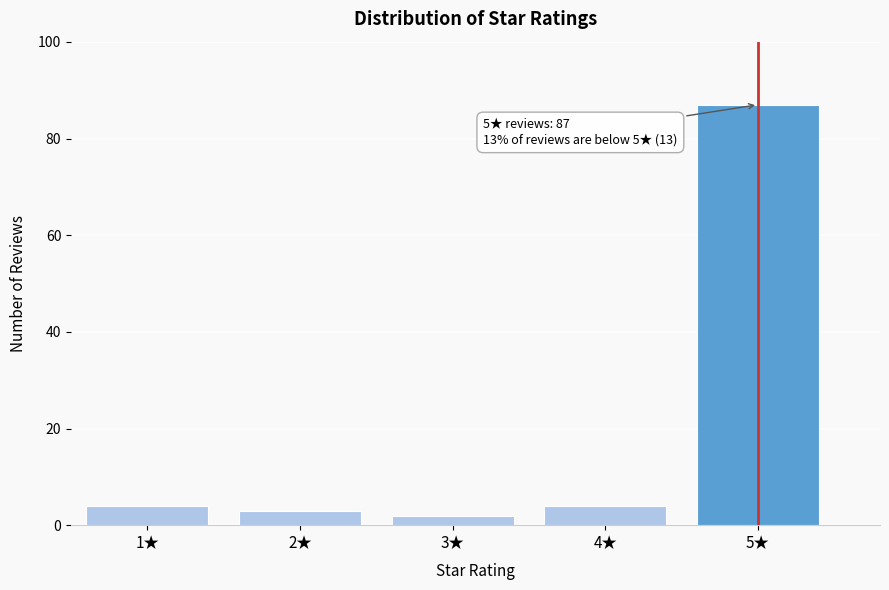

Reading right to left, transcribe all the data shown in this chart.

5★=87	4★=4	3★=2	2★=3	1★=4